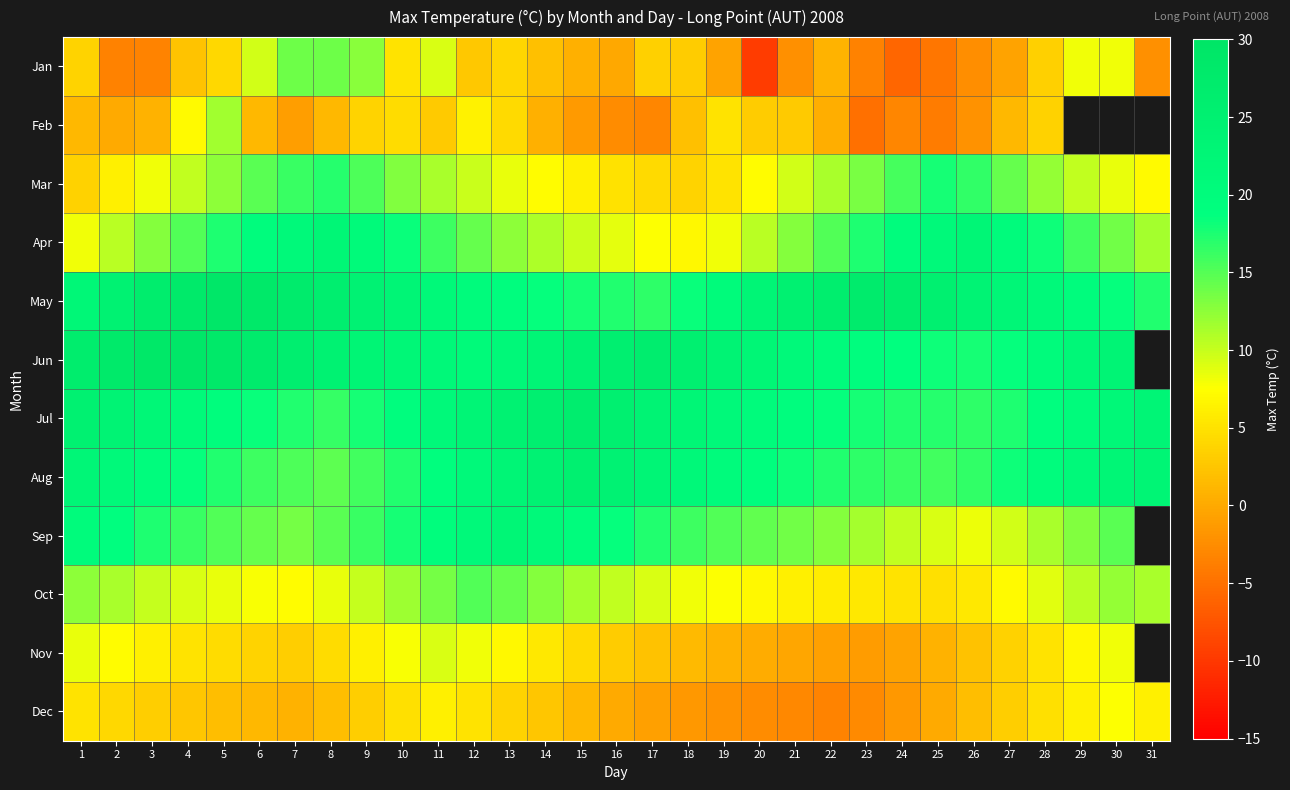

What is the smallest value displayed?

-9.7